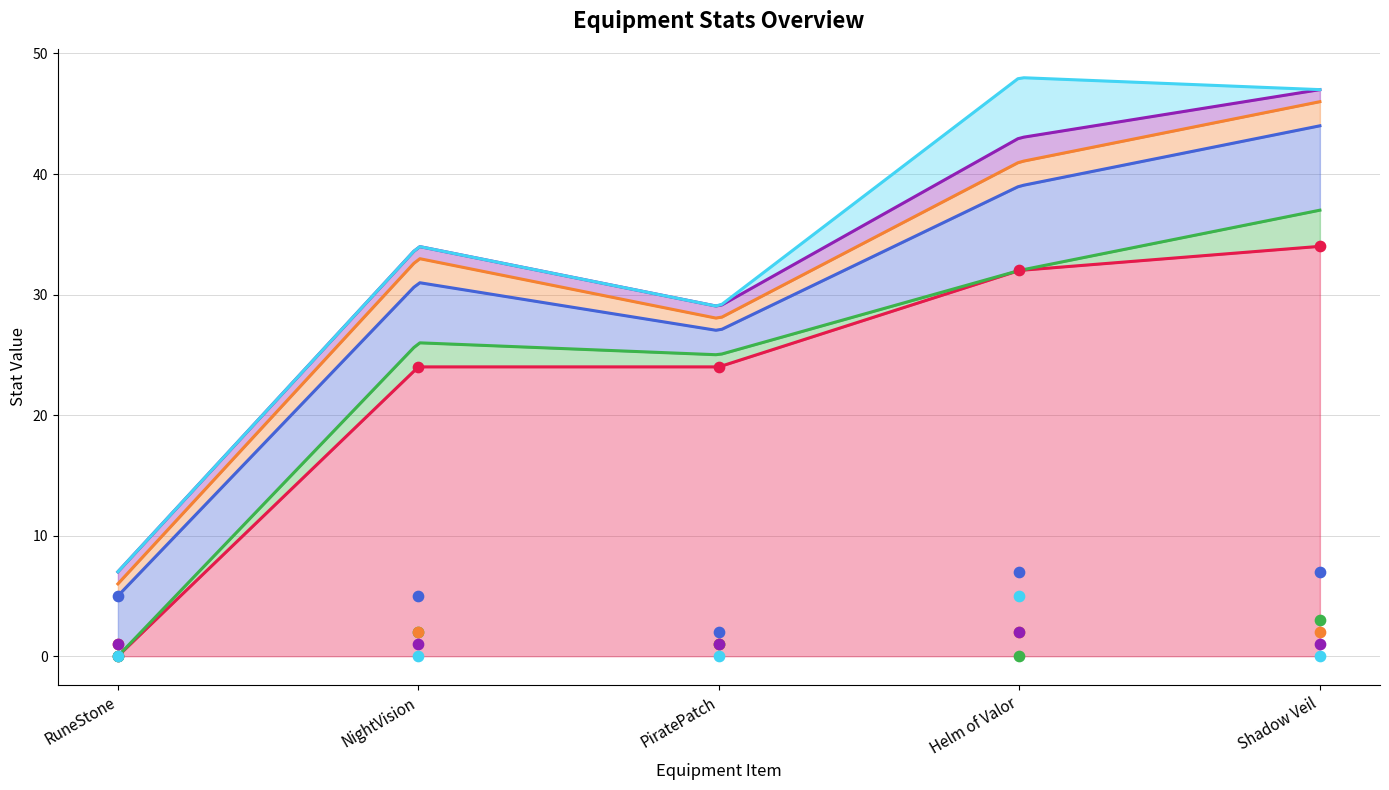

Is the value of _health at PiratePatch greater than the value of _physicalAtk at PiratePatch?

No